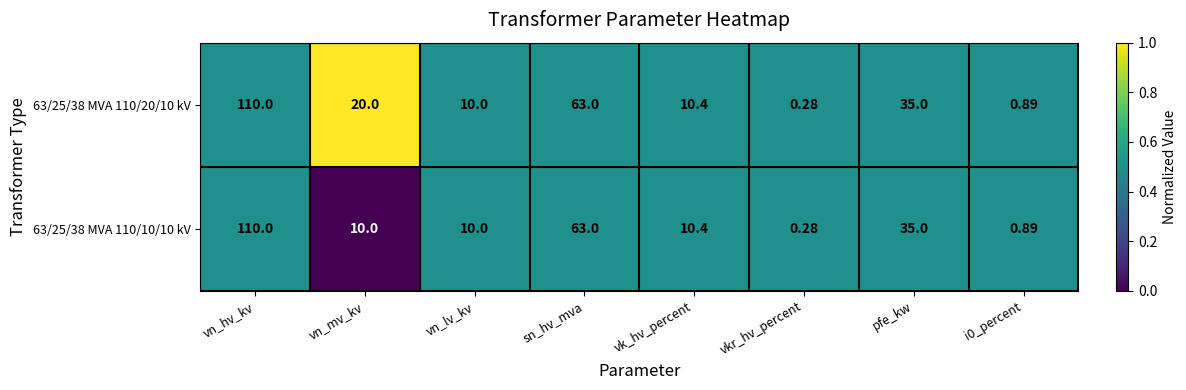

Where is 63/25/38 MVA 110/10/10 kV nearest to the value 55?

sn_hv_mva